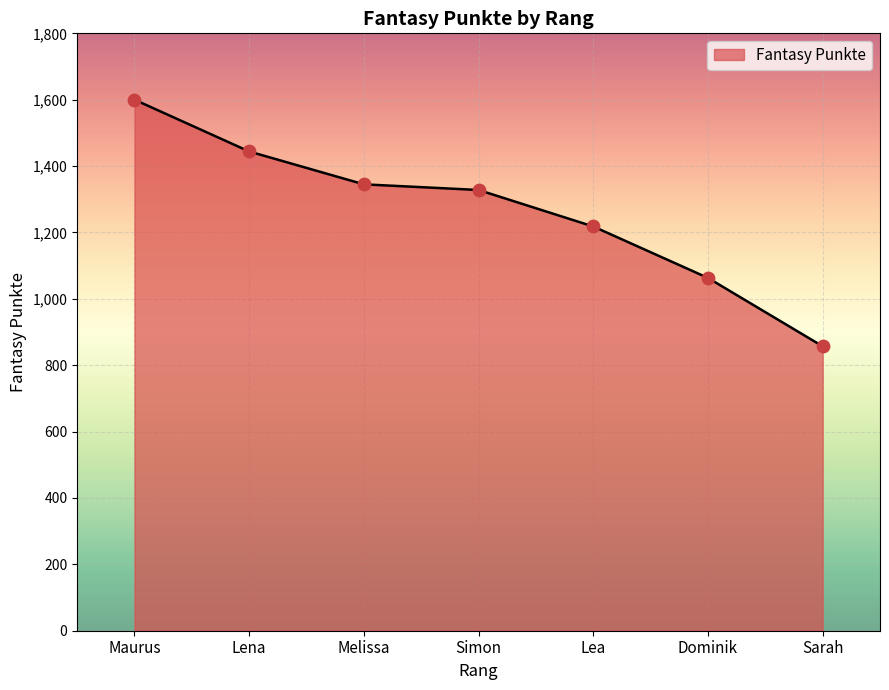

What is the ratio of the value at Simon to the value at Lena?

0.9